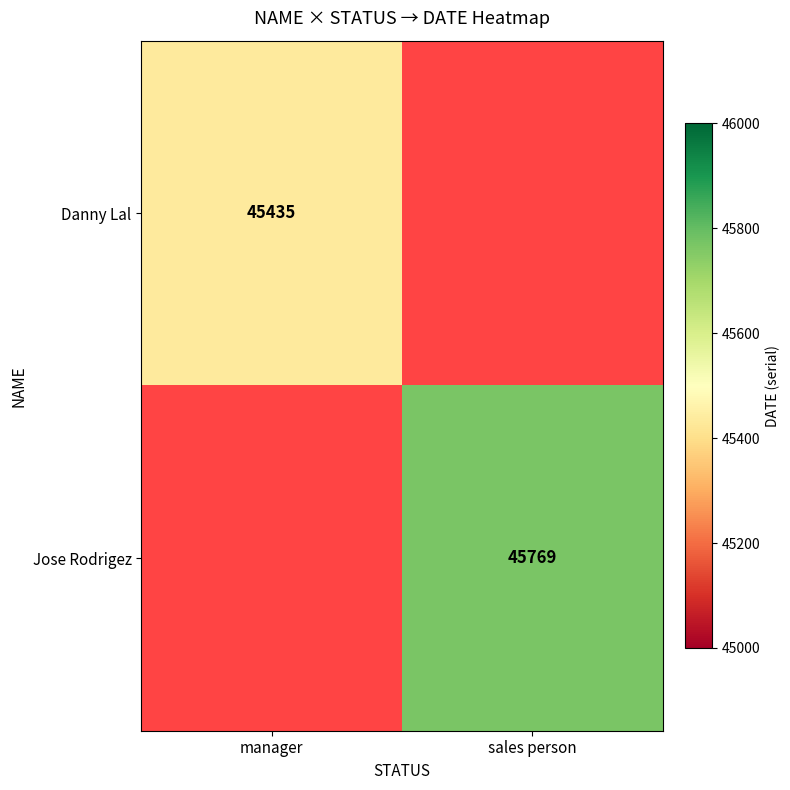

Between manager and sales person, which is larger?

sales person